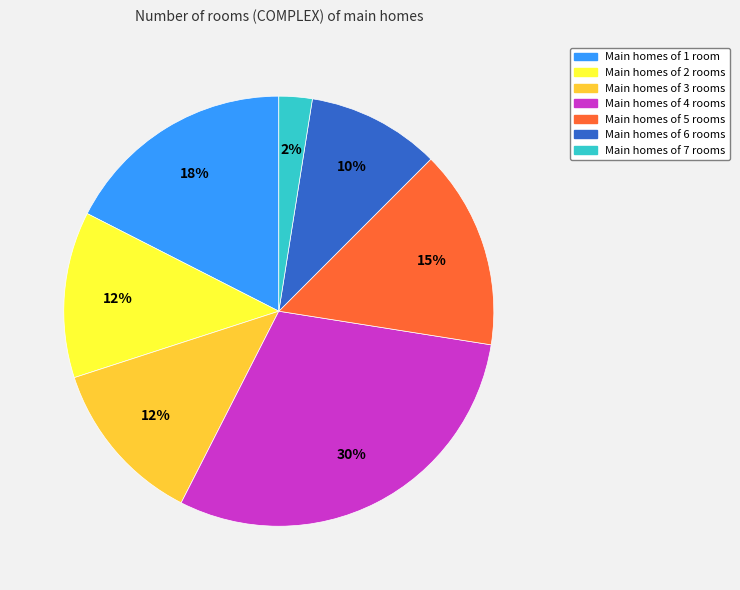

Count the number of slices in the pie.

7